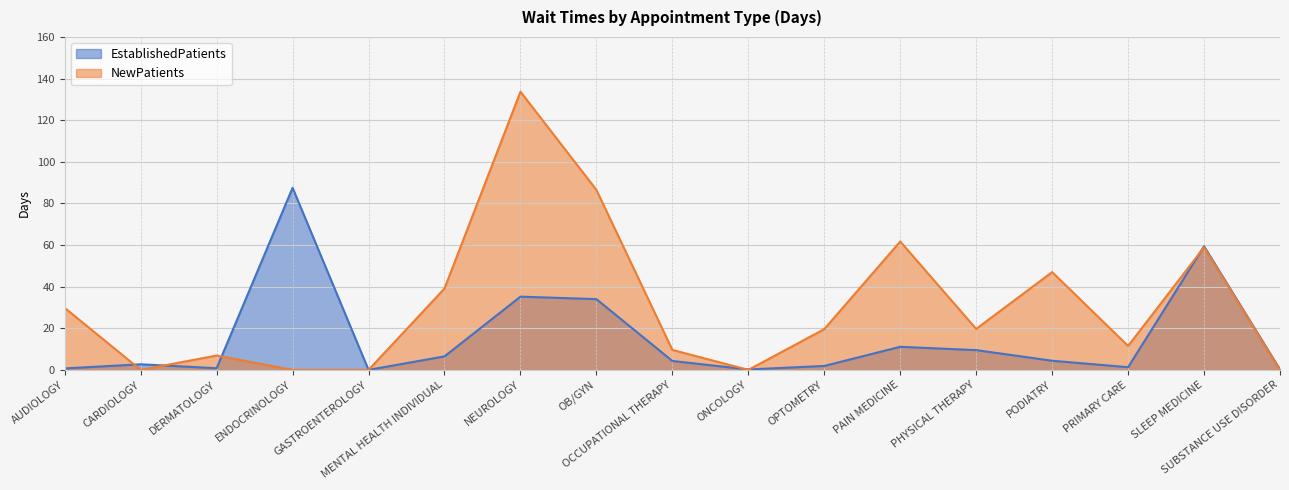

True or false: EstablishedPatients has a value of 0.2 at DERMATOLOGY.

False